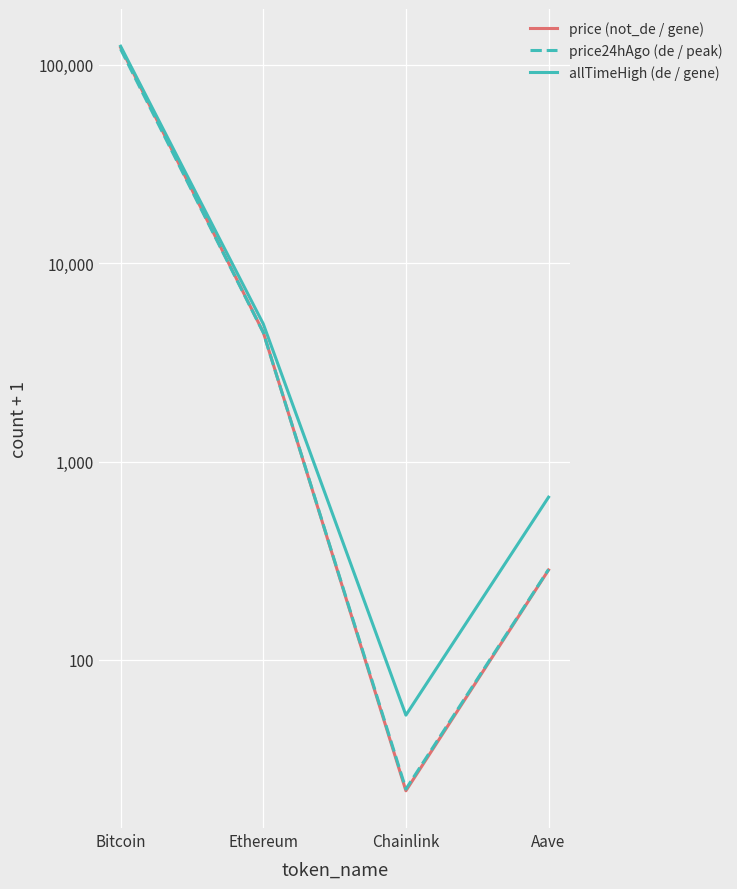

Does the chart display data point markers on the line(s)?

No